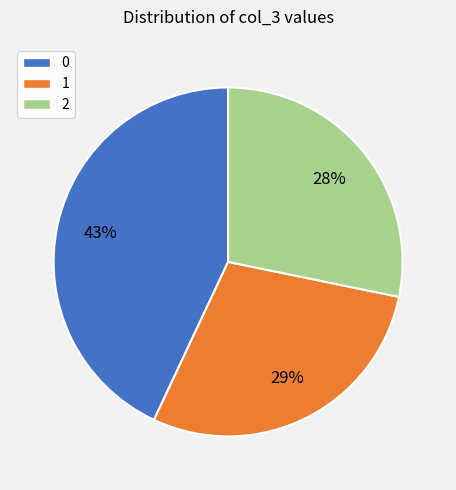

Which category has the smallest portion of the pie?

2